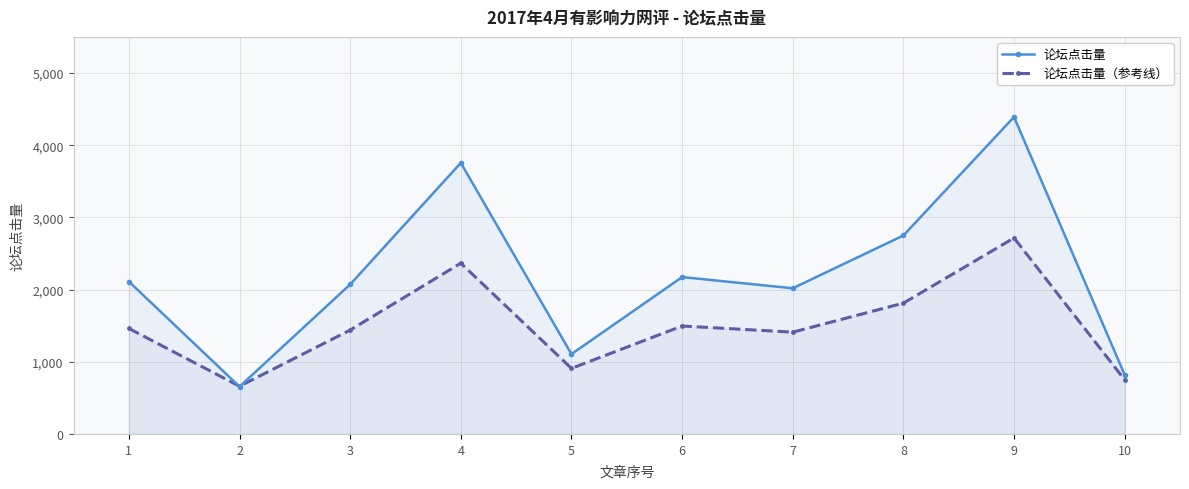

Which series has the largest total across all categories?

论坛点击量